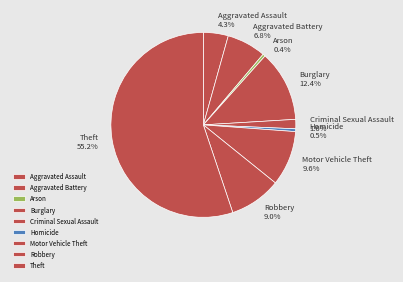

To the nearest percent, what is the combined percentage of Motor Vehicle Theft and Burglary?

22%